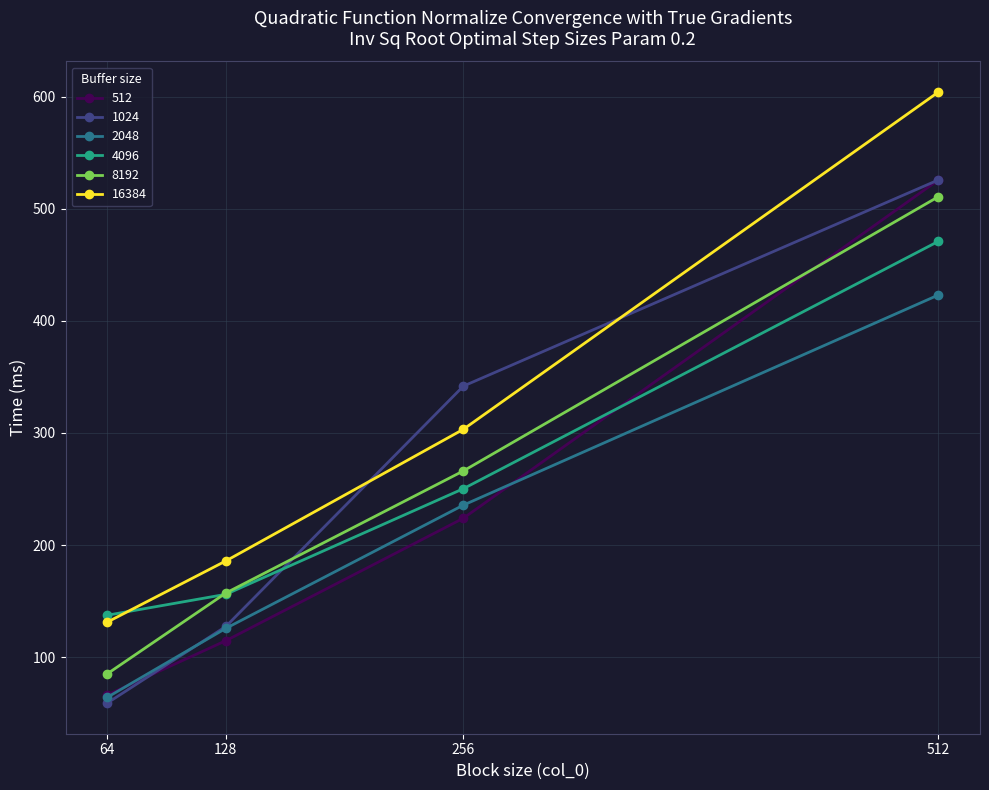

Reading left to right, transcribe all the data shown in this chart.

512: 66.3	114.8	224.0	525.7
1024: 59.1	127.5	341.8	525.7
2048: 64.2	125.8	235.7	423.1
4096: 137.4	156.1	250.3	470.9
8192: 85.1	157.3	266.2	510.7
16384: 131.3	185.9	303.3	604.0